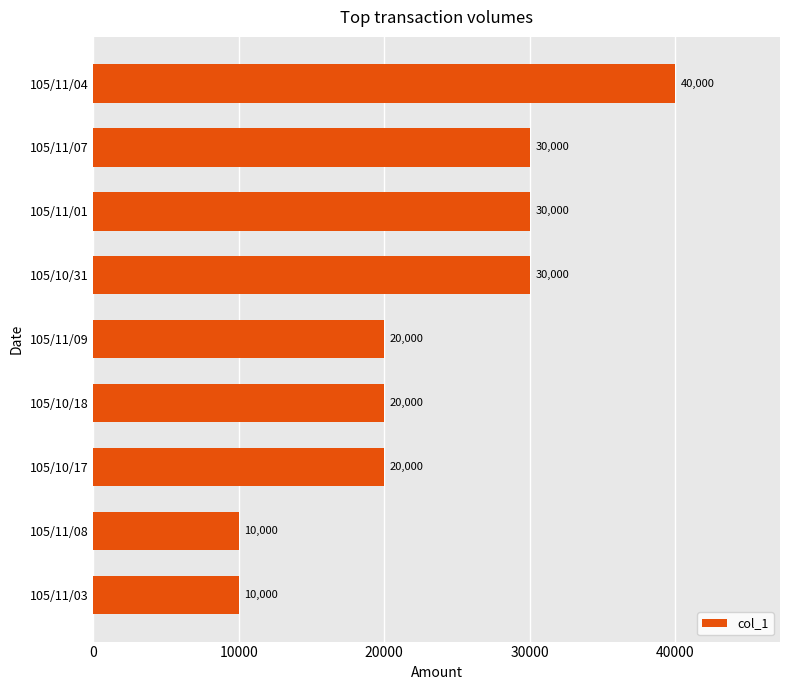

Reading bottom to top, transcribe all the data shown in this chart.

10000	10000	20000	20000	20000	30000	30000	30000	40000